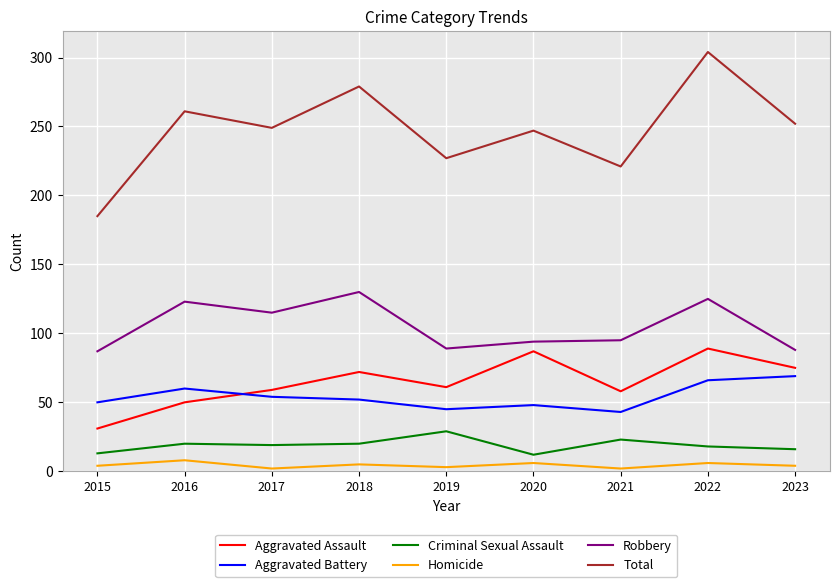

What is the difference between the second highest and minimum values in the Robbery series?

38